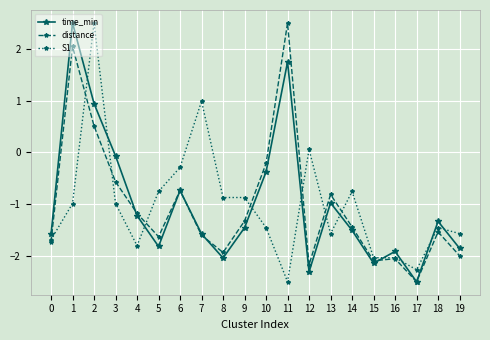

What is the value of the S1 point at the 18th from the left?

-2.3